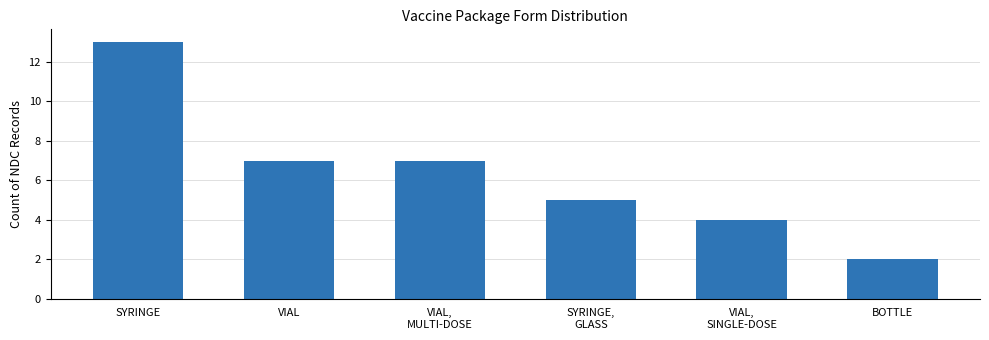

Which has a higher value, VIAL or SYRINGE?

SYRINGE